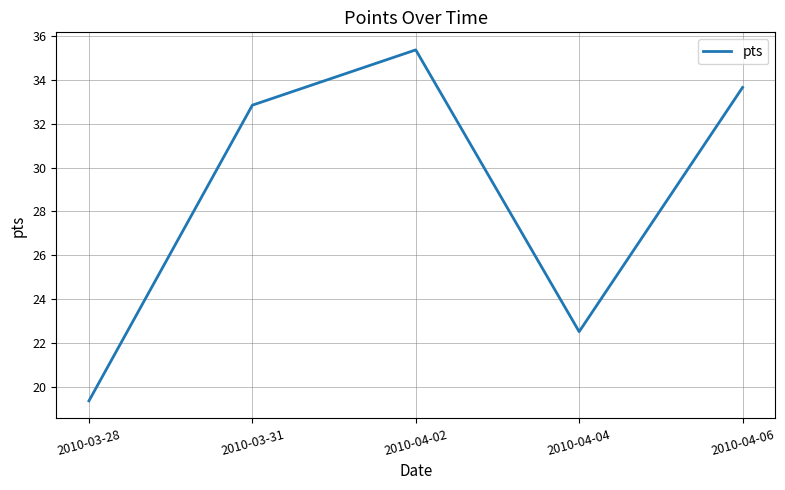

Where is the first local minimum?

2010-04-04